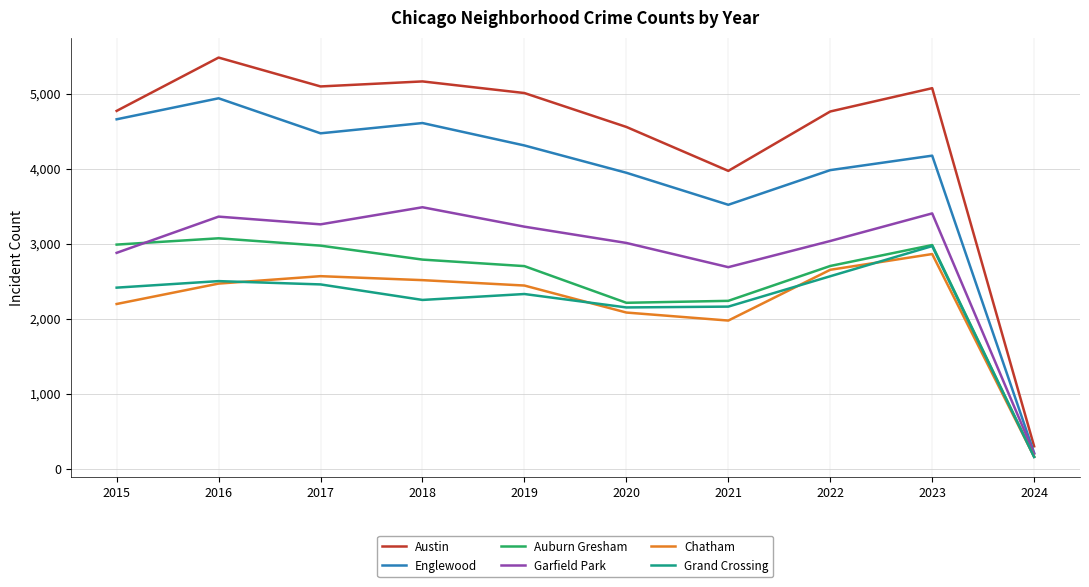

At which category is the sum across all series the highest?

2016